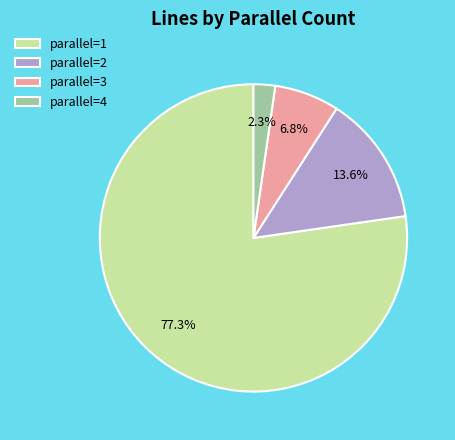

Rank the categories by value from highest to lowest.

parallel=1, parallel=2, parallel=3, parallel=4